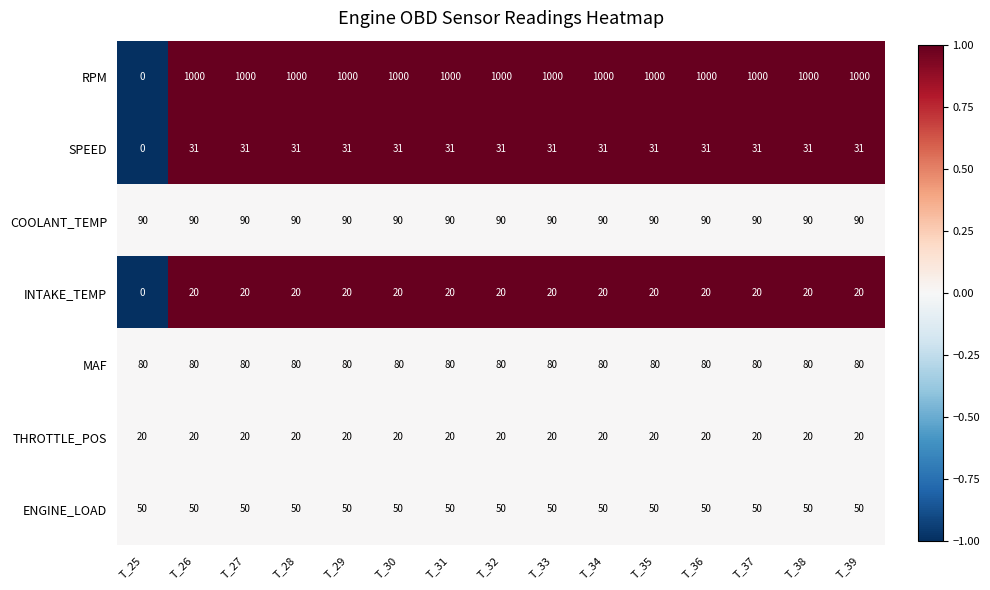

What is the sum of all RPM values?

14000